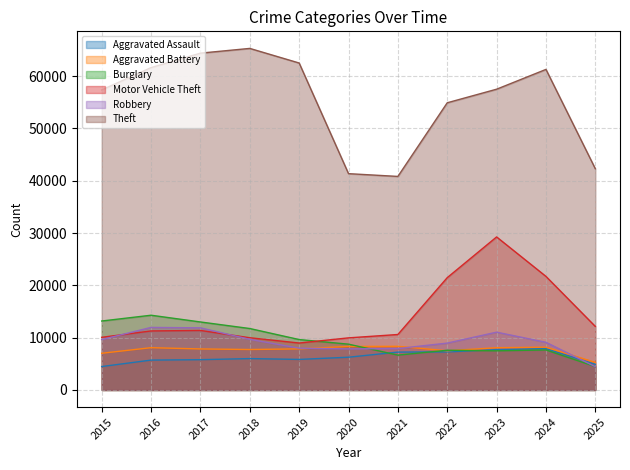

The value of Aggravated Battery at 2021 is 8348. True or false?

True